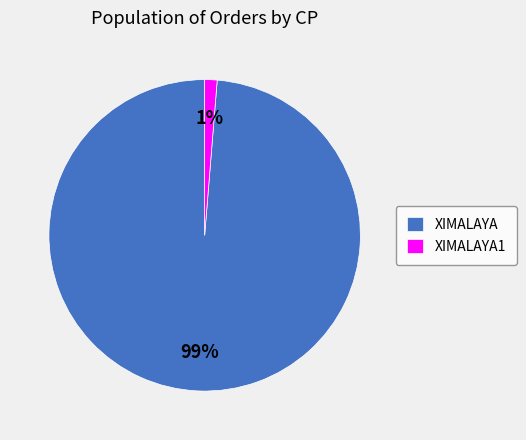

What is the majority slice?

XIMALAYA